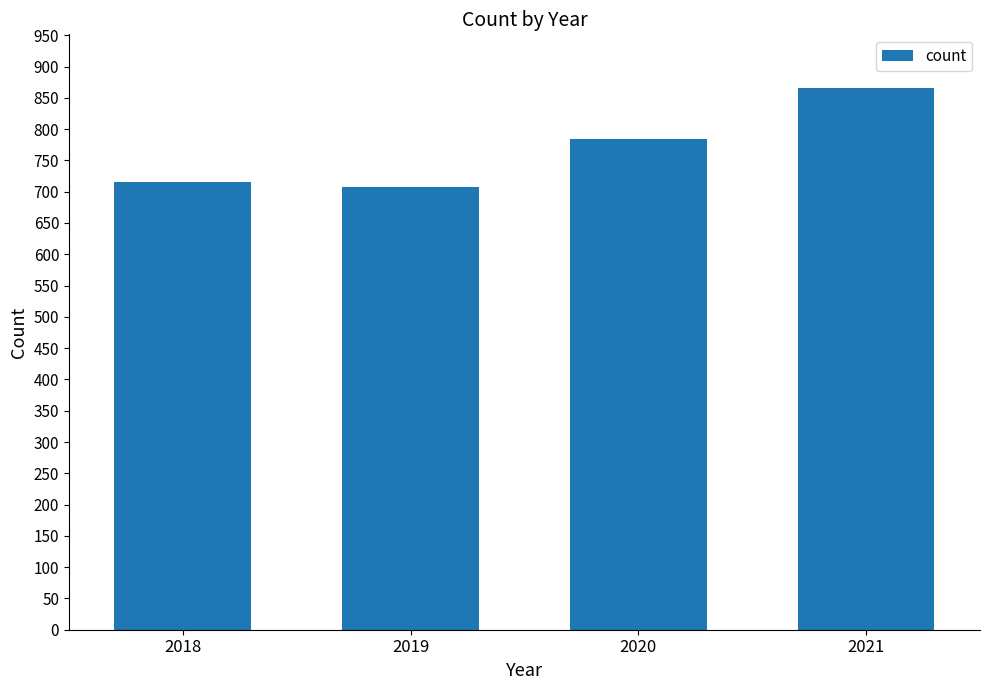

Which category has the lowest value across all series?

2019